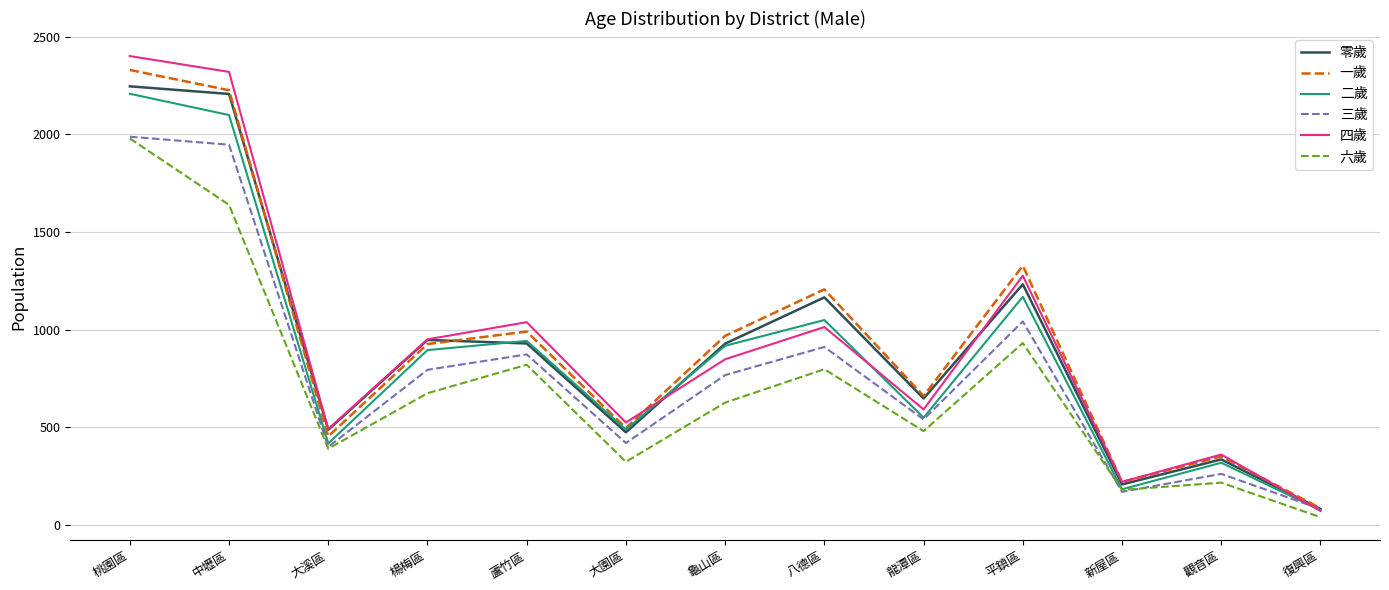

The value of 三歲 at 觀音區 is 170. True or false?

False